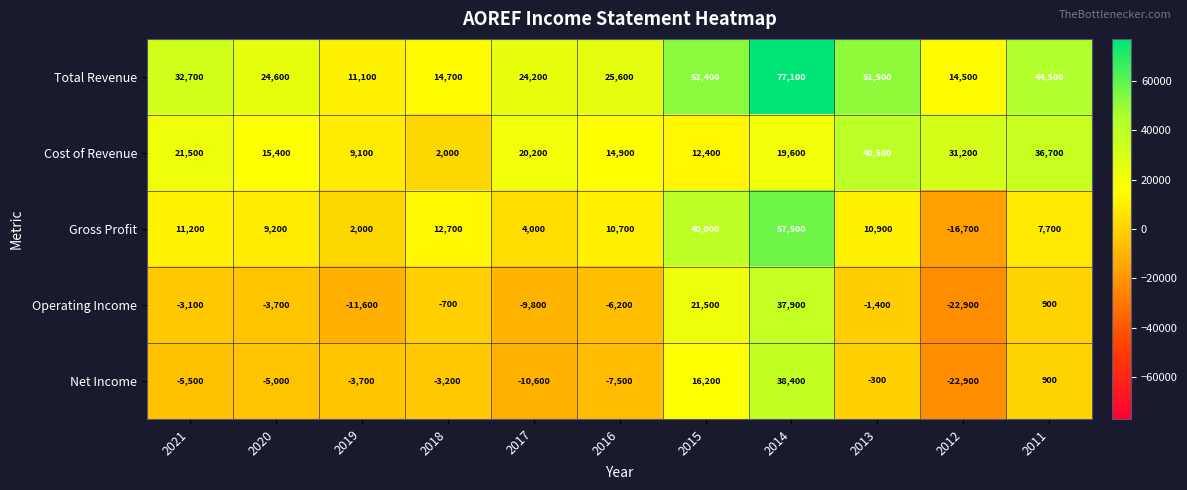

Where does the Total Revenue series first go above 25600?

2021